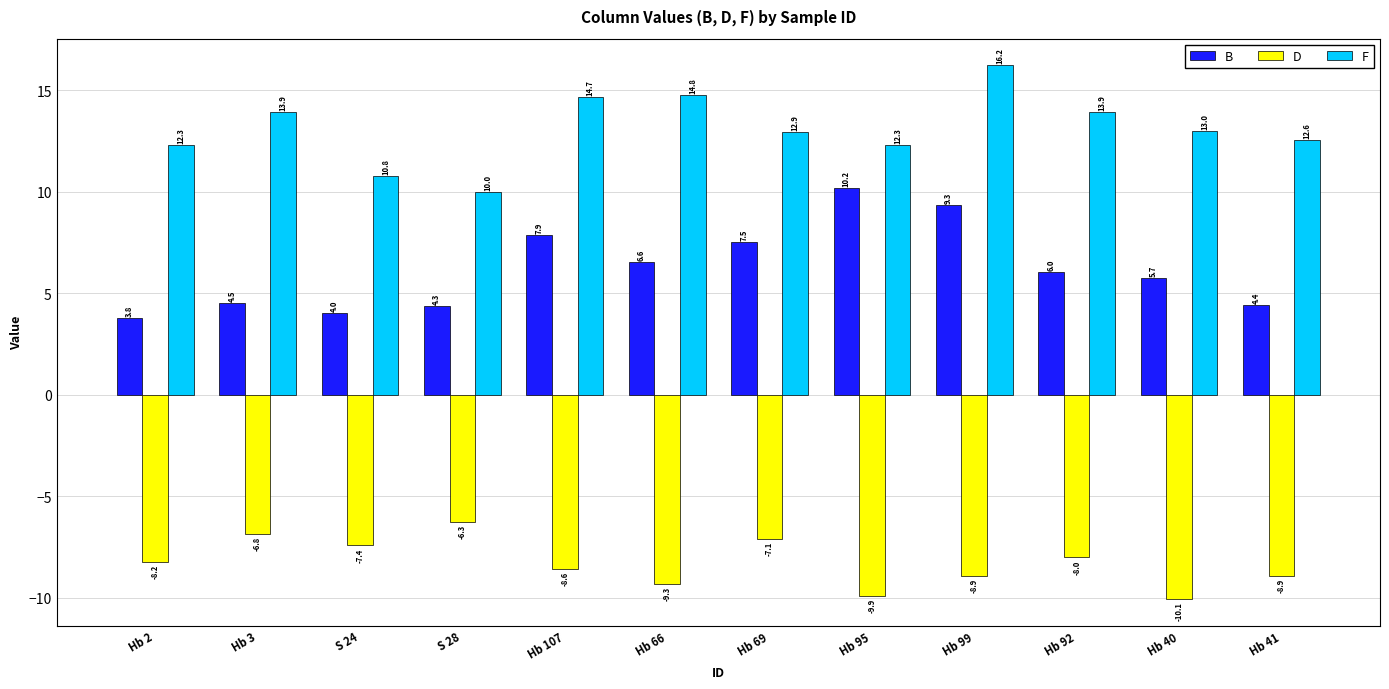

What is the label of the 9th bar from the right?

S 28